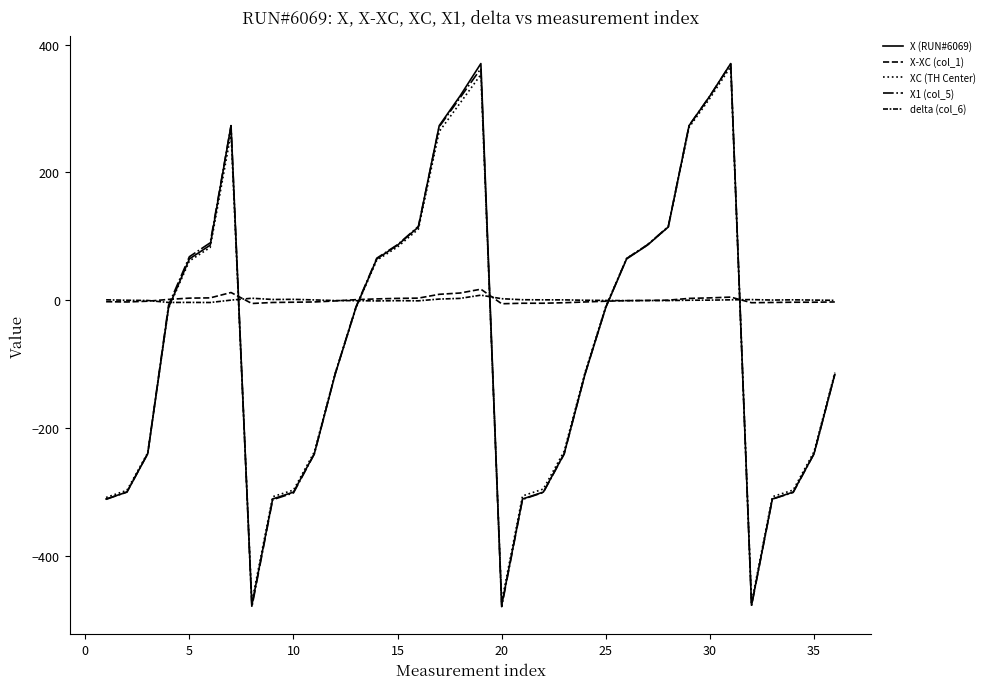

What is the value of the delta (col_6) point at the 3rd from the left?

-0.5